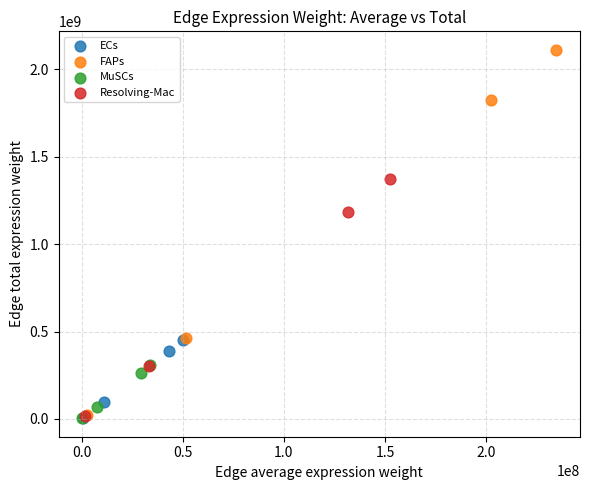

Which series reaches the maximum Y coordinate?

FAPs